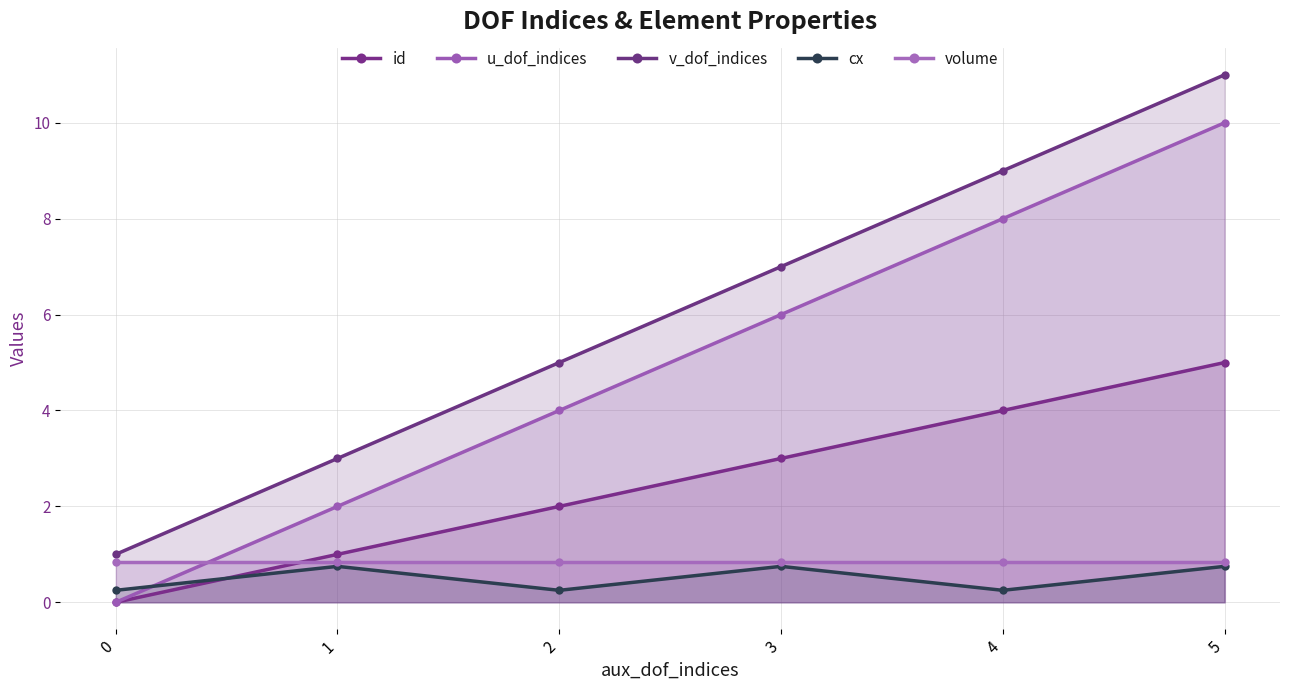

True or false: cx has a value of 0.8 at 3.

True